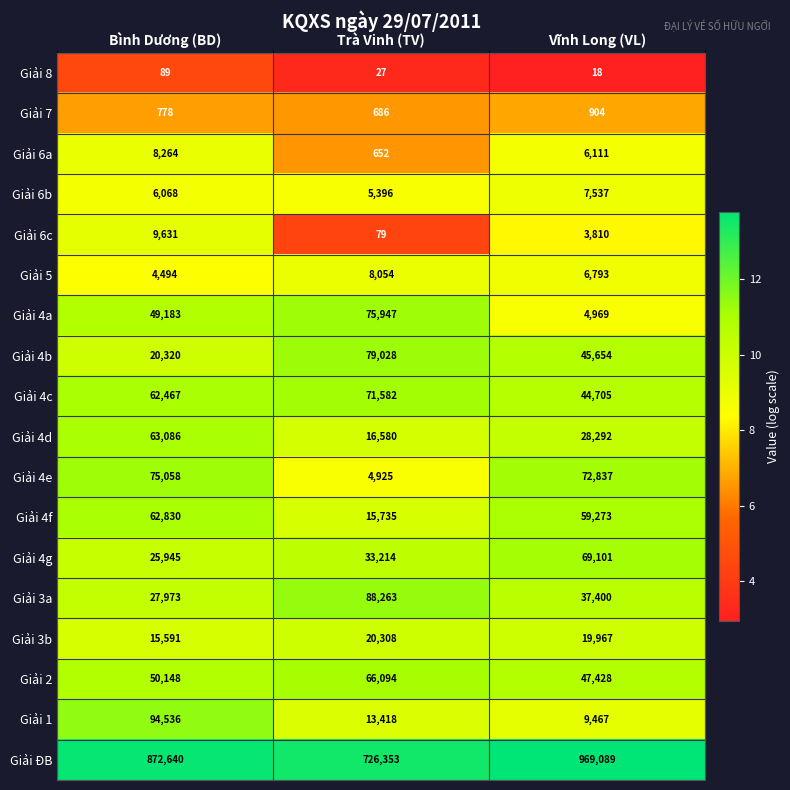

Which series has the largest range (max minus min)?

Giải ĐB